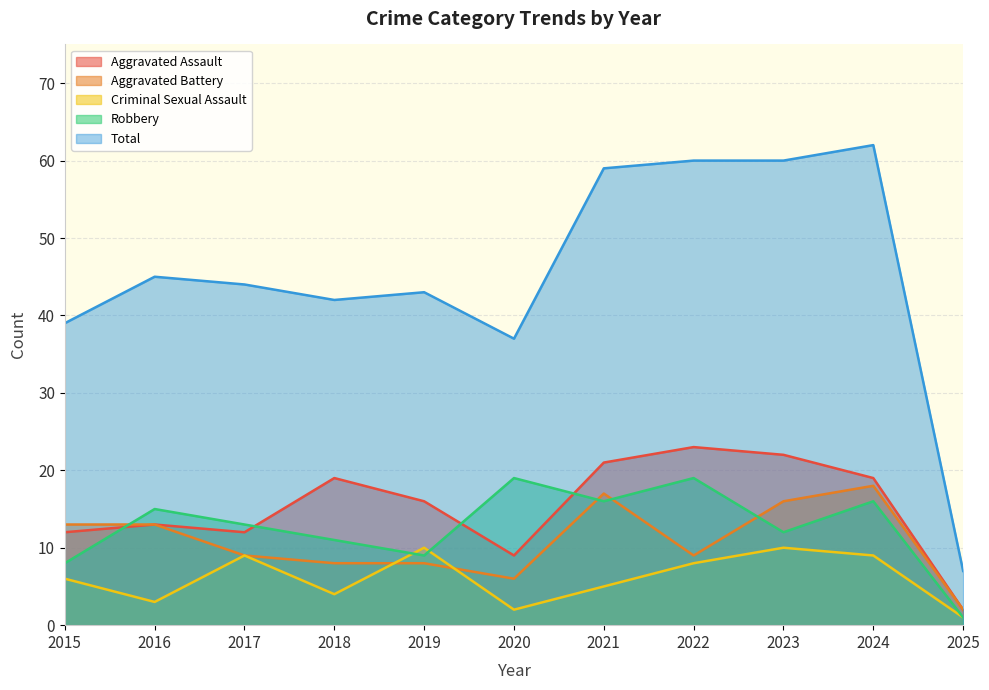

Reading left to right, what are all the values shown in this chart?

Aggravated Assault: 2015=12	2016=13	2017=12	2018=19	2019=16	2020=9	2021=21	2022=23	2023=22	2024=19	2025=2
Aggravated Battery: 2015=13	2016=13	2017=9	2018=8	2019=8	2020=6	2021=17	2022=9	2023=16	2024=18	2025=2
Criminal Sexual Assault: 2015=6	2016=3	2017=9	2018=4	2019=10	2020=2	2021=5	2022=8	2023=10	2024=9	2025=1
Robbery: 2015=8	2016=15	2017=13	2018=11	2019=9	2020=19	2021=16	2022=19	2023=12	2024=16	2025=1
Total: 2015=39	2016=45	2017=44	2018=42	2019=43	2020=37	2021=59	2022=60	2023=60	2024=62	2025=7